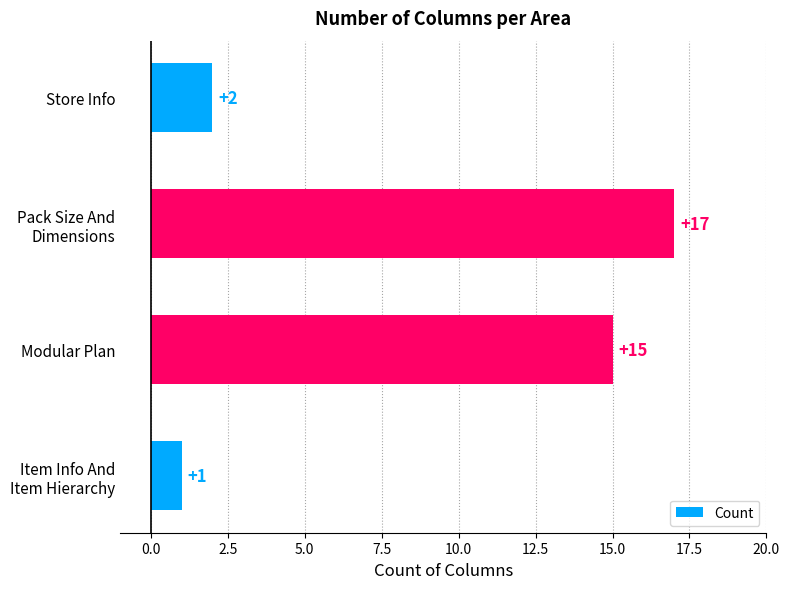

Is it true that the value at Store Info is 2?

True